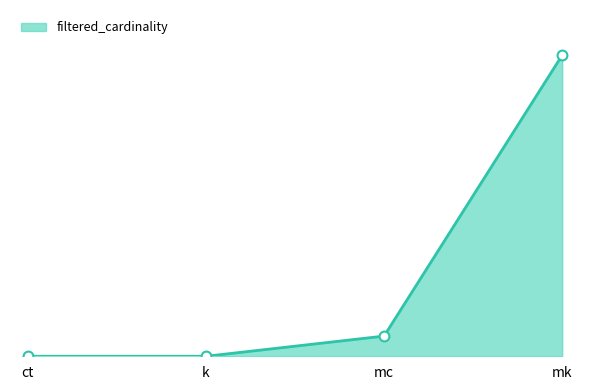

What is the total value across all series at mk?

9047860